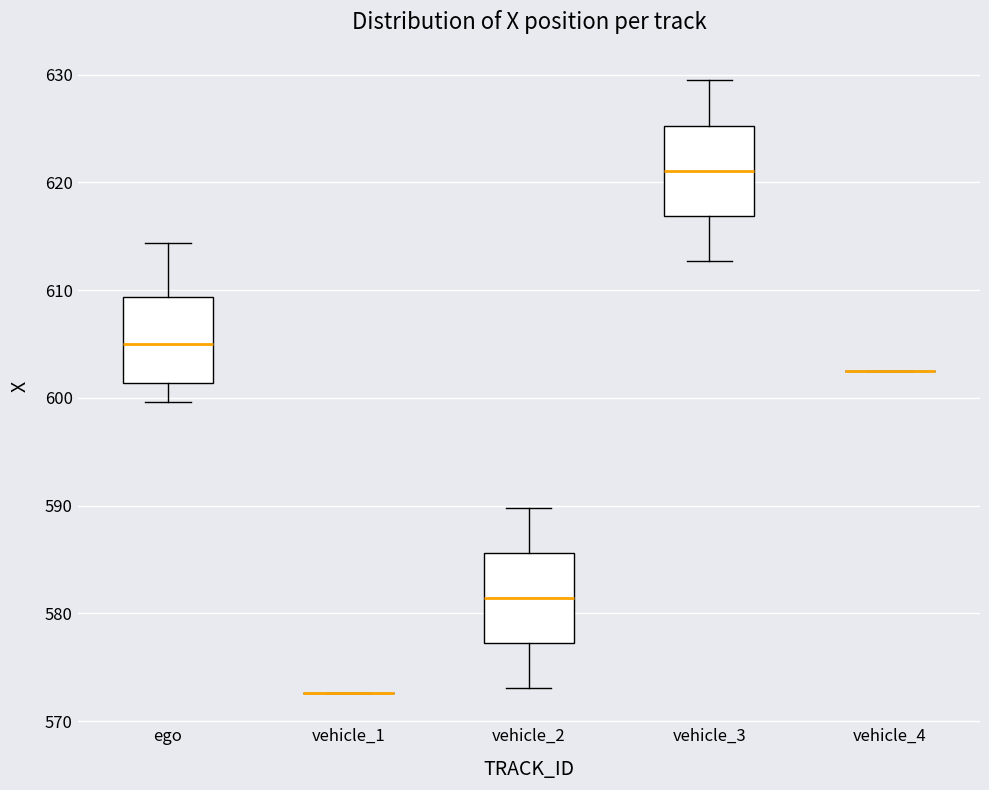

Reading left to right, transcribe this box plot: for each box, give where its median line is, the range the box spans, and where its two whiskers end, as read against the y-axis. The values are not printed on the chart, so give them approximately, as read against the axis.

ego: median 605, box 601 to 609, whiskers 600 to 614
vehicle_1: box collapsed to a line at 573, whiskers 573 to 573
vehicle_2: median 581, box 577 to 586, whiskers 573 to 590
vehicle_3: median 621, box 617 to 625, whiskers 613 to 629
vehicle_4: box collapsed to a line at 602, whiskers 602 to 602